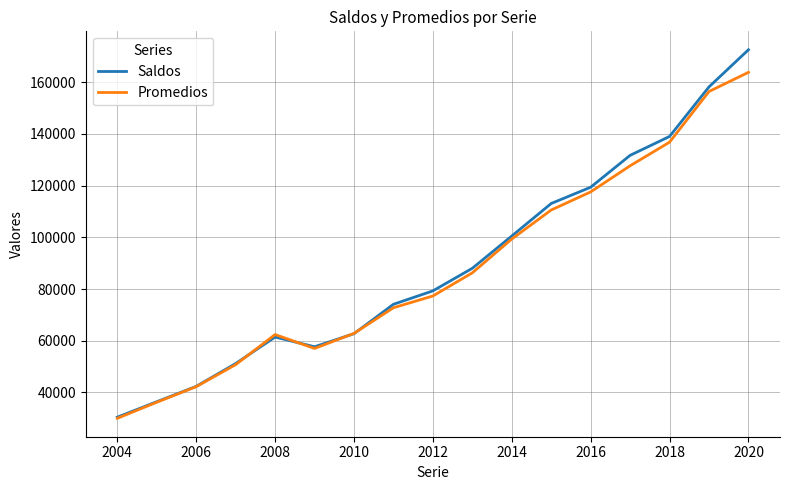

List the series in order of their peak value, lowest first.

Promedios, Saldos